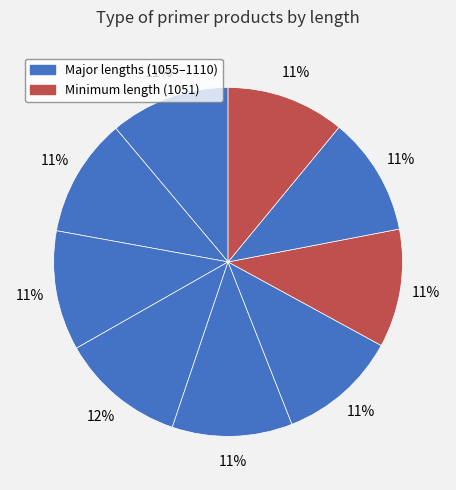

How many slices are in this pie chart?

9